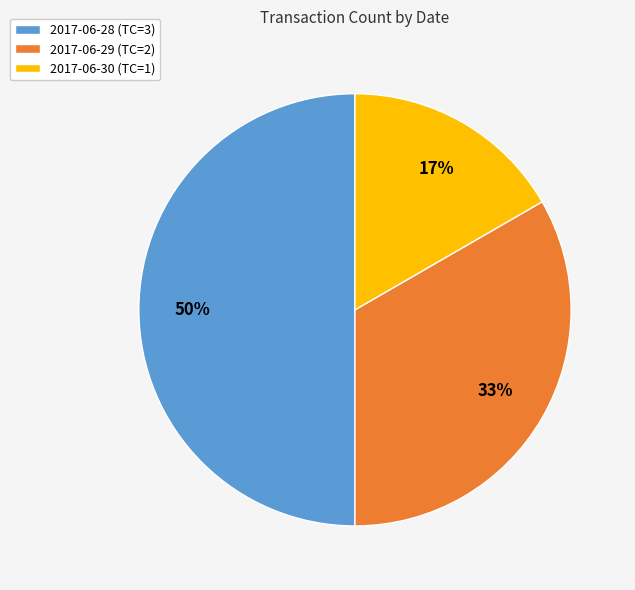

Approximately how many times larger is the value at 2017-06-28 compared to 2017-06-29?

1.5